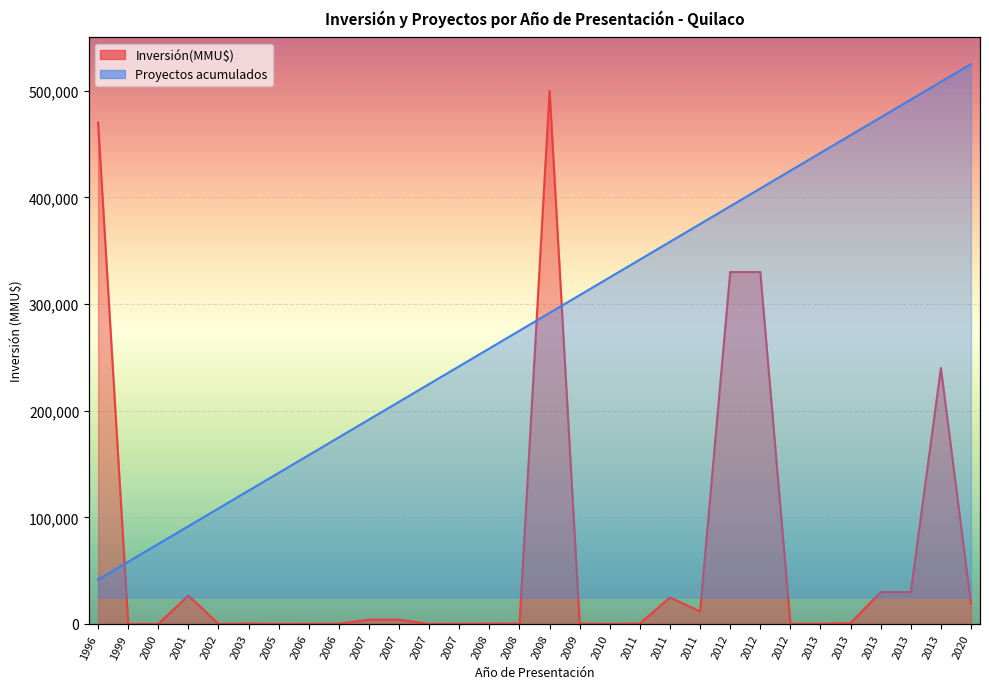

How many lines are shown in the chart?

2